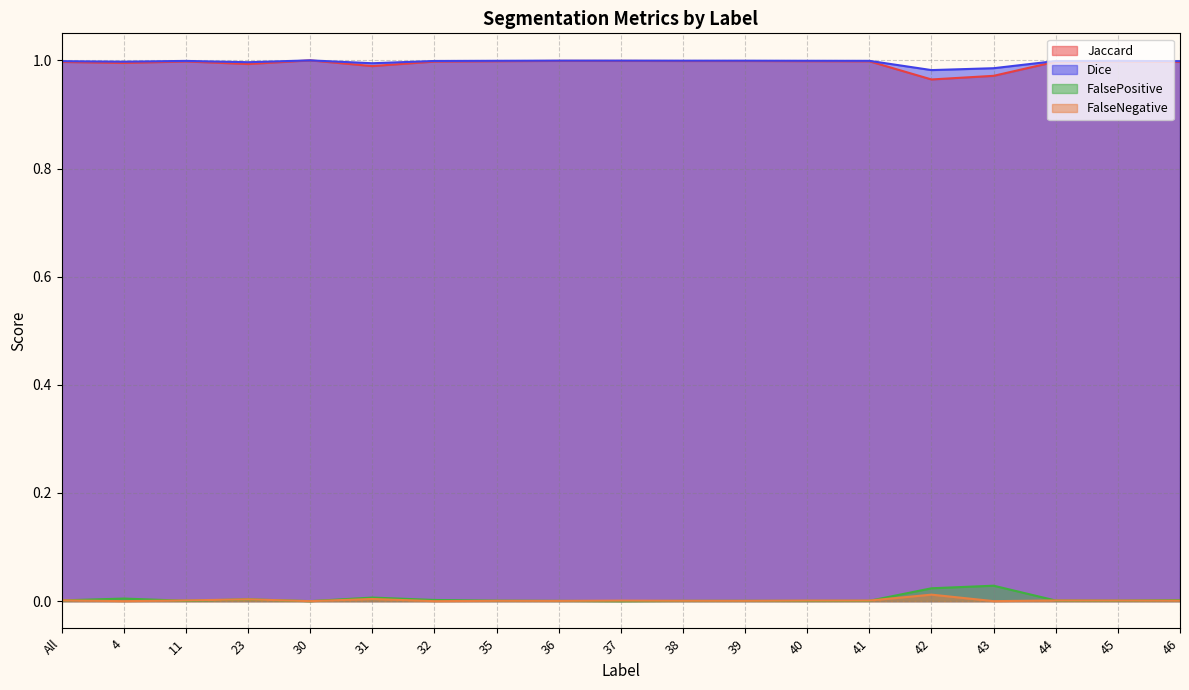

At 44, list the series in order from smallest to largest.

FalsePositive, FalseNegative, Jaccard, Dice